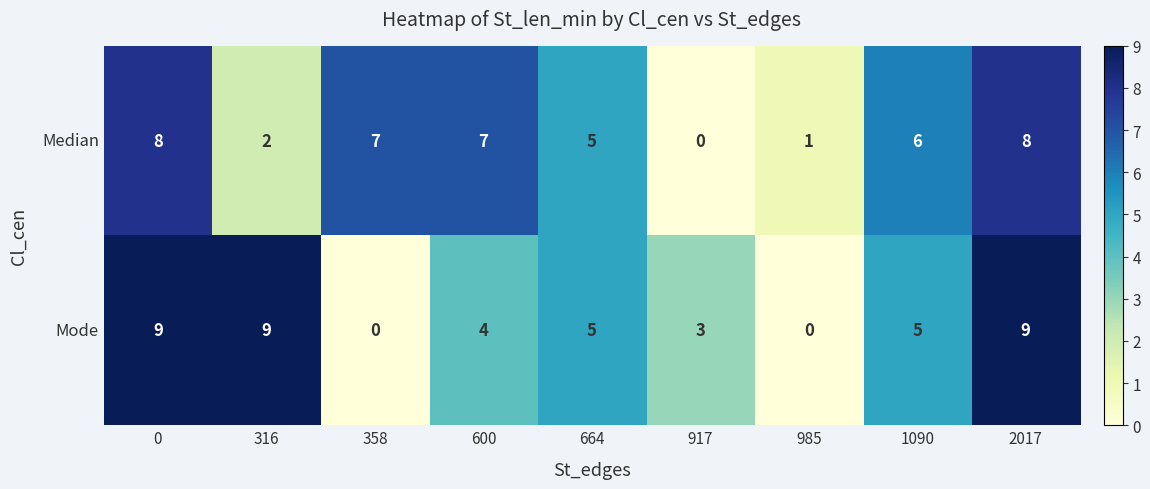

Where is Mode nearest to the value 4?

600